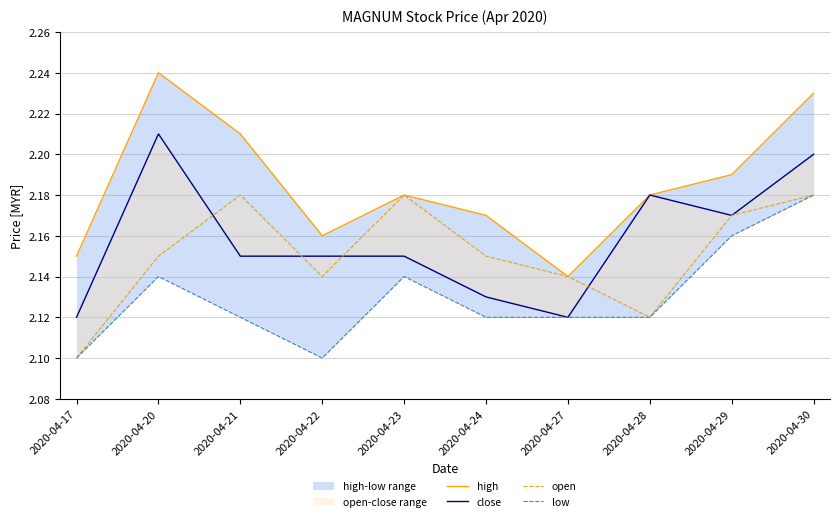

How many interior local valleys does the open series have?

2